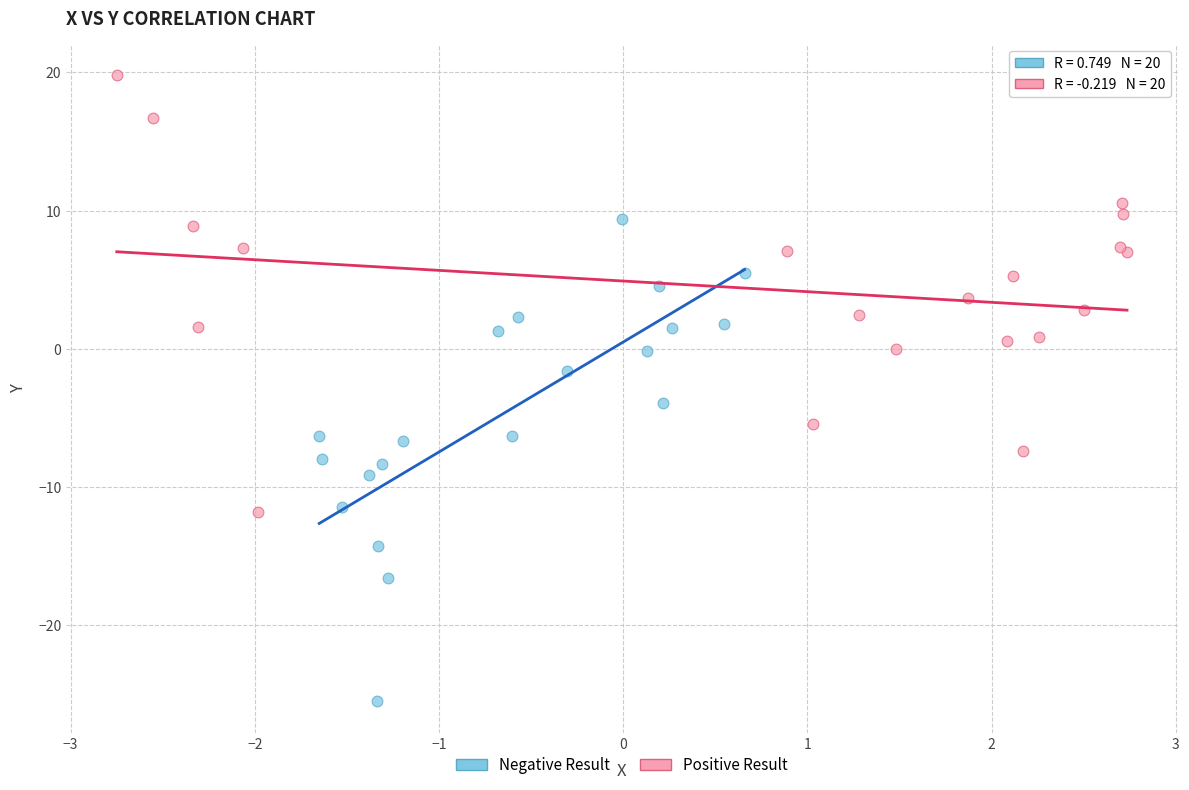

Which series reaches the minimum Y coordinate?

Negative Result